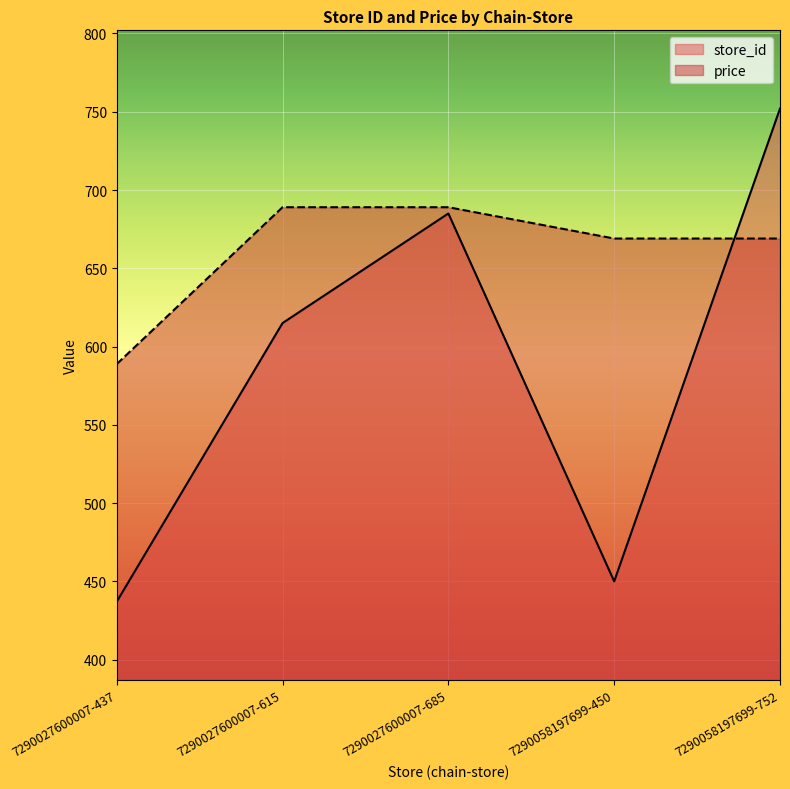

Which has a higher value, 7290027600007-615 or 7290058197699-752?

7290058197699-752